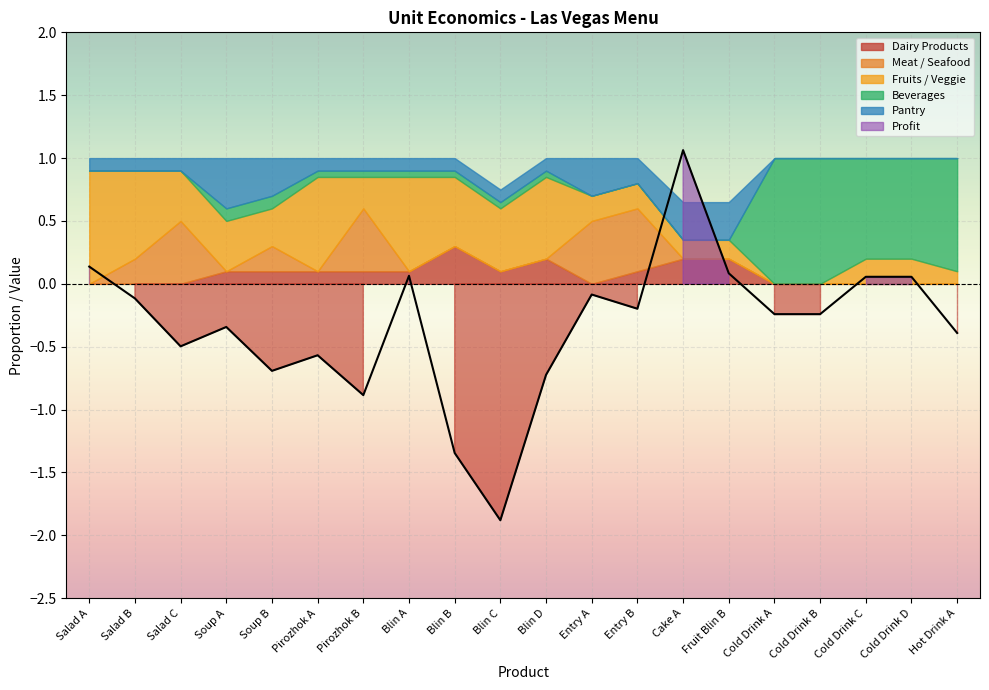

Where do Pantry and Beverages first cross each other?

Fruit Blin B and Cold Drink A